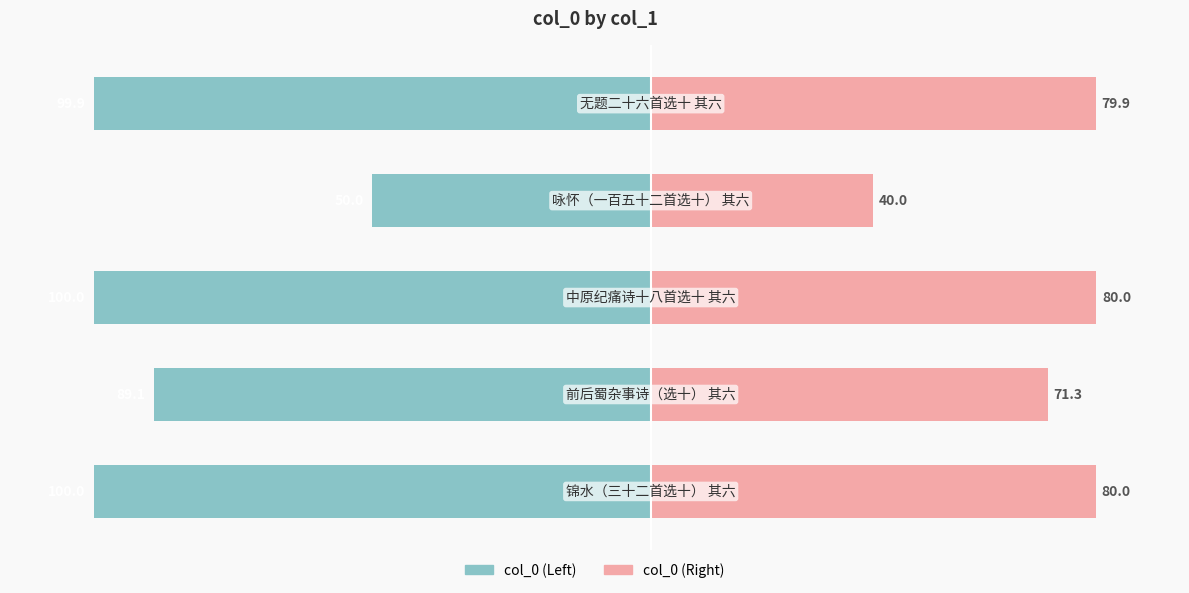

What is the sum of all col_0 (Right) values?

351.2